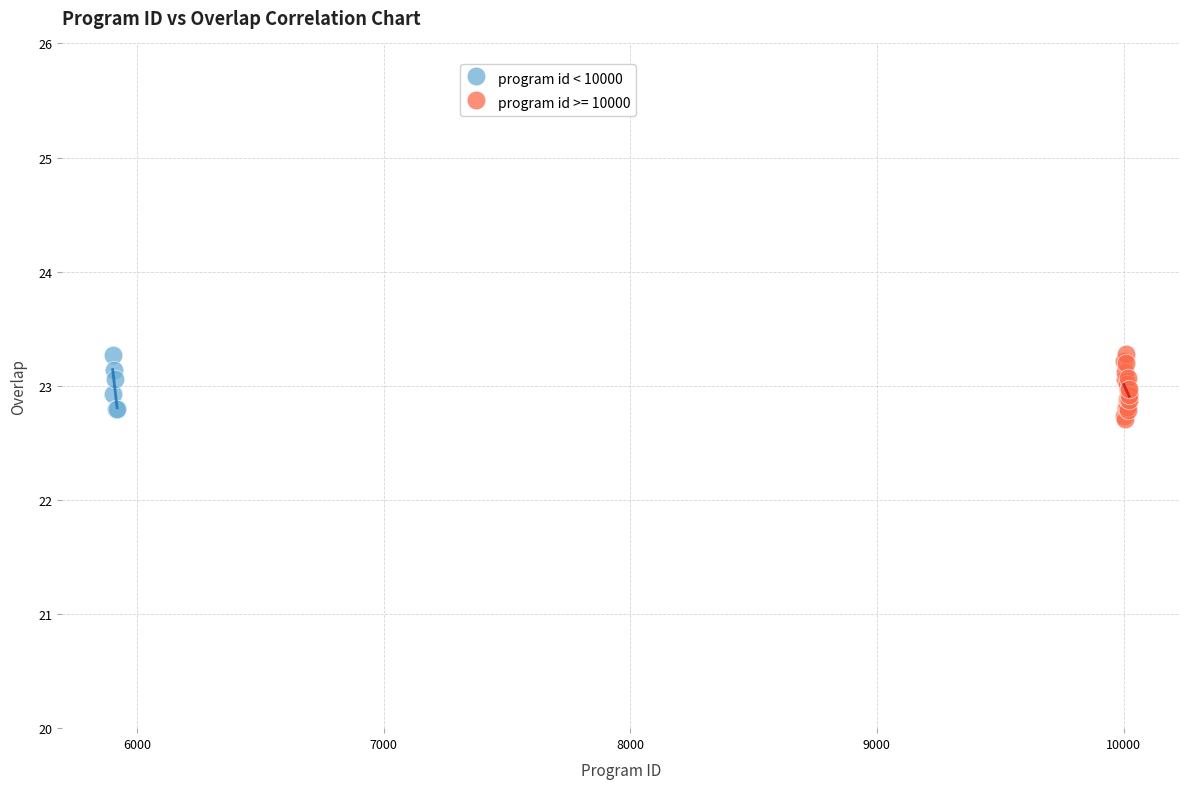

Which series has the largest Y range (max minus min)?

program id >= 10000